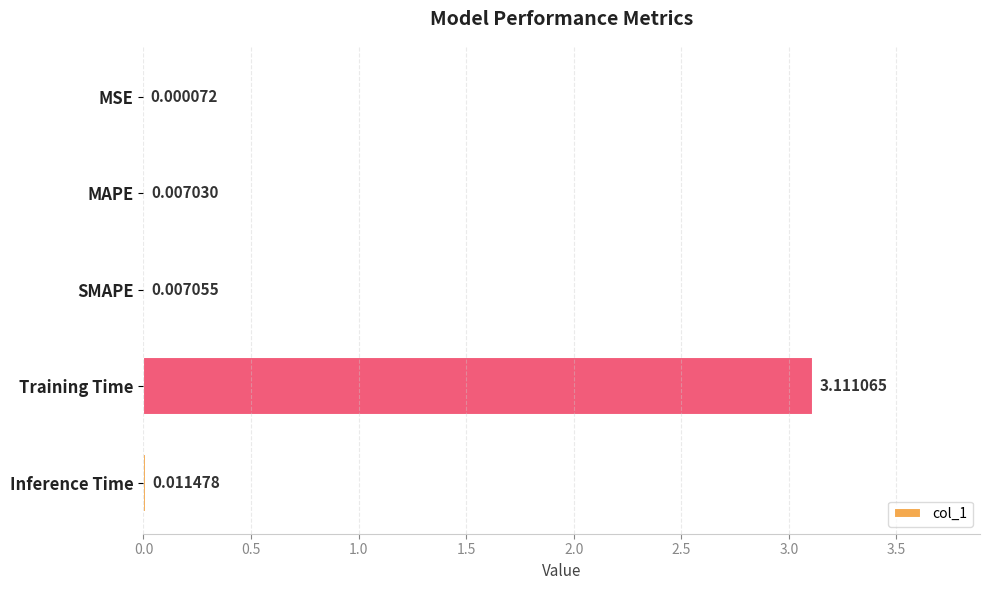

At which label is the value closest to 1?

Inference Time